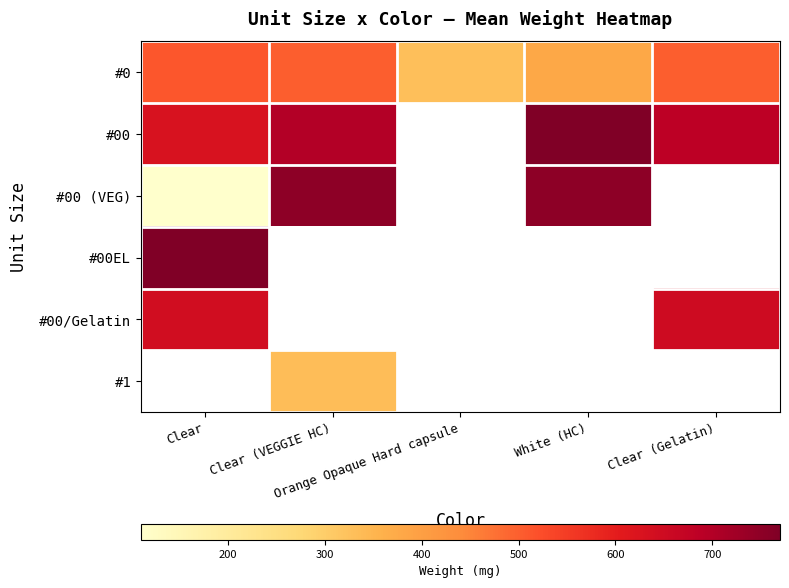

What is the spread (max minus min) of values at Clear (Gelatin)?

185.0